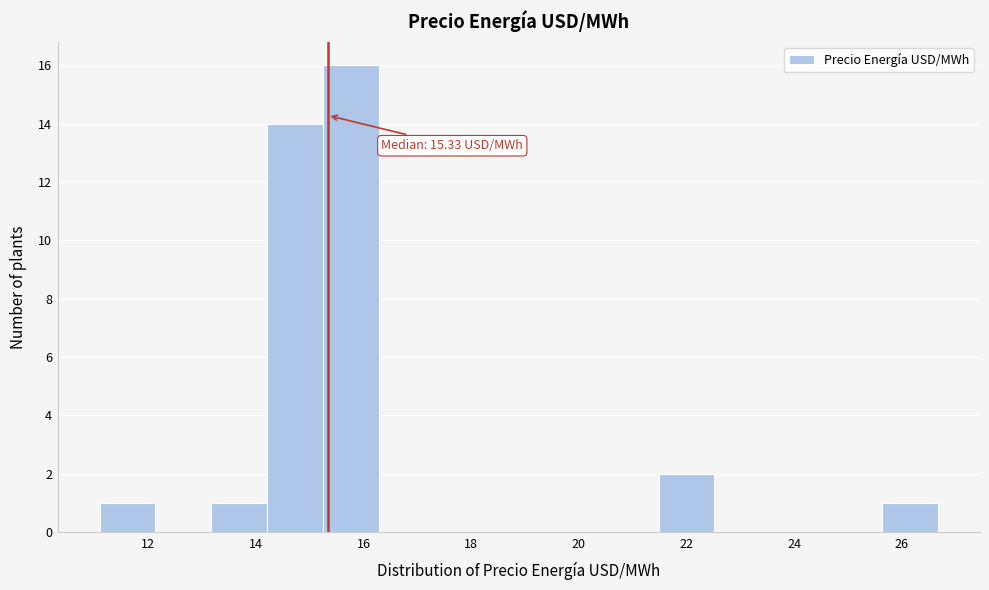

Over which range of the x-axis is the bar tallest?

15.2 to 16.2